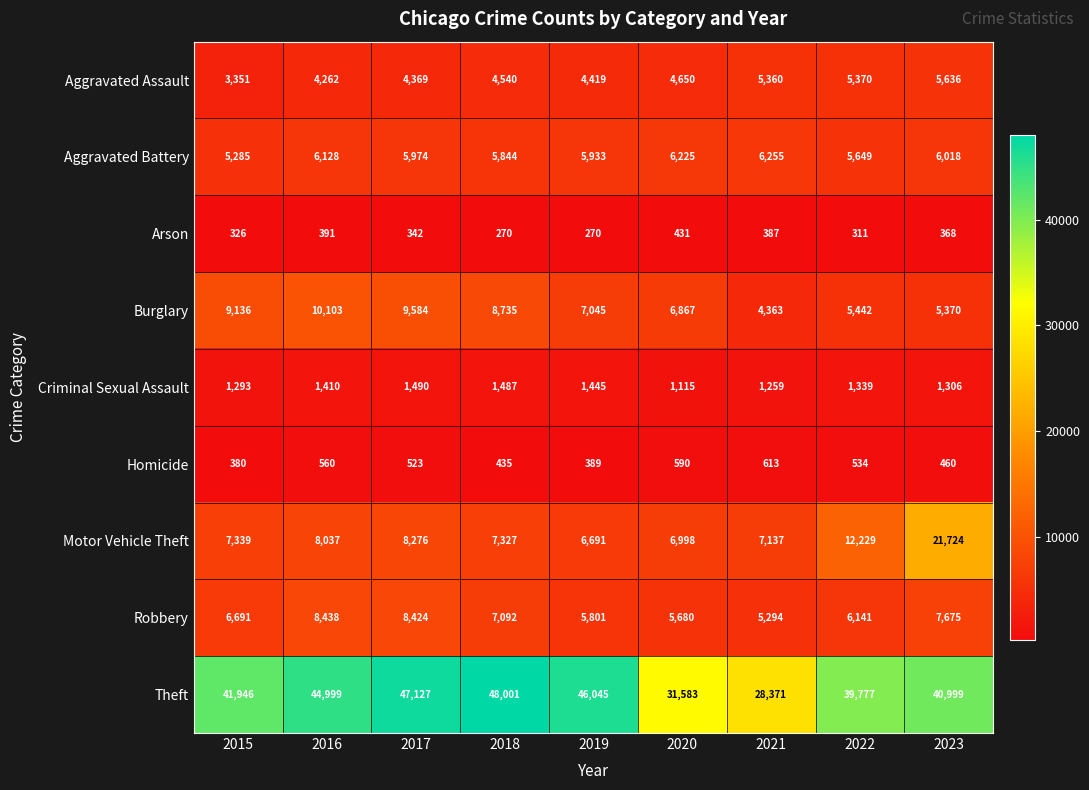

Is the value of Homicide at 2019 greater than the value of Aggravated Battery at 2017?

No